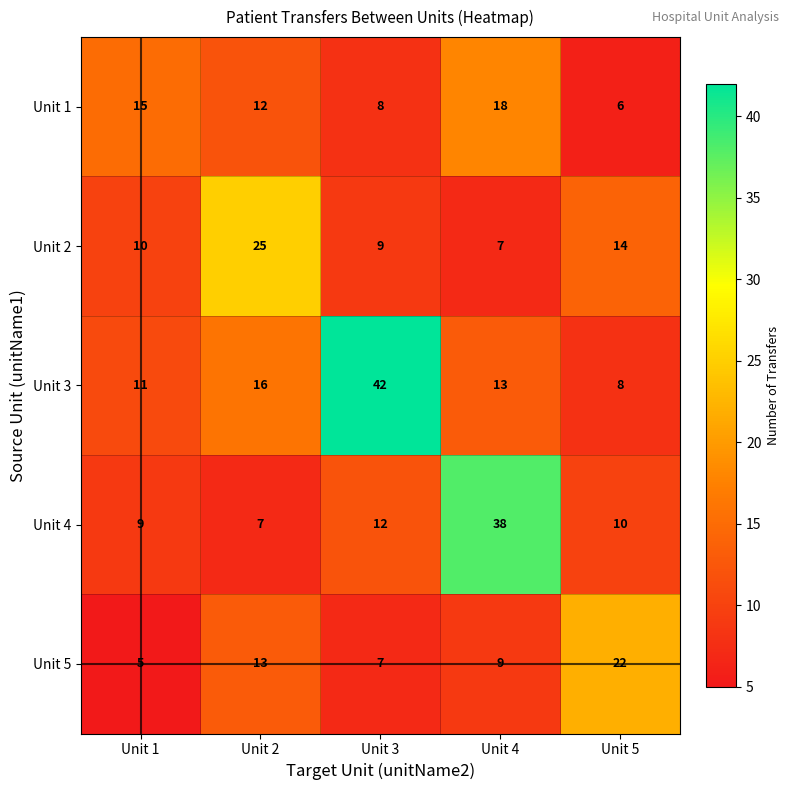

What is the highest value of the Unit 5 series?

22